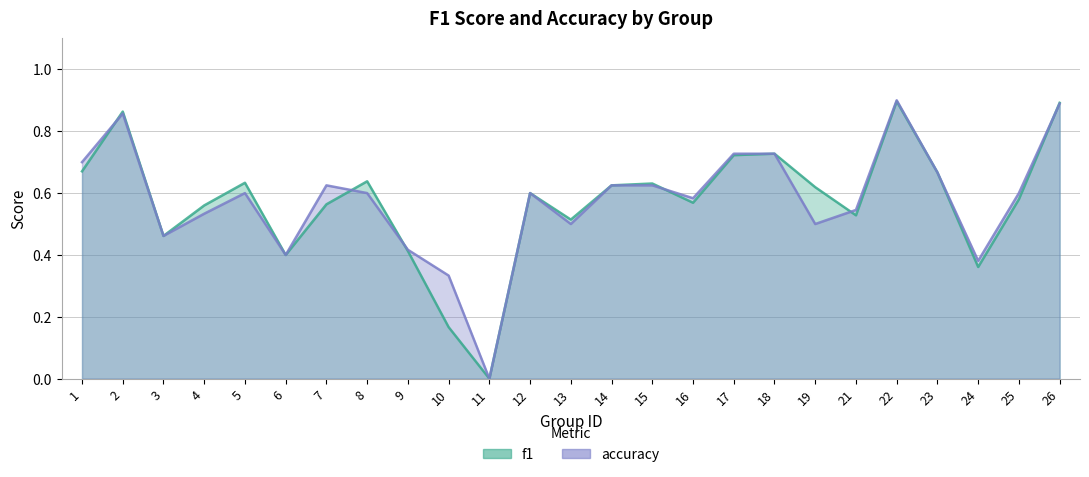

How many categories are shown in the chart?

25